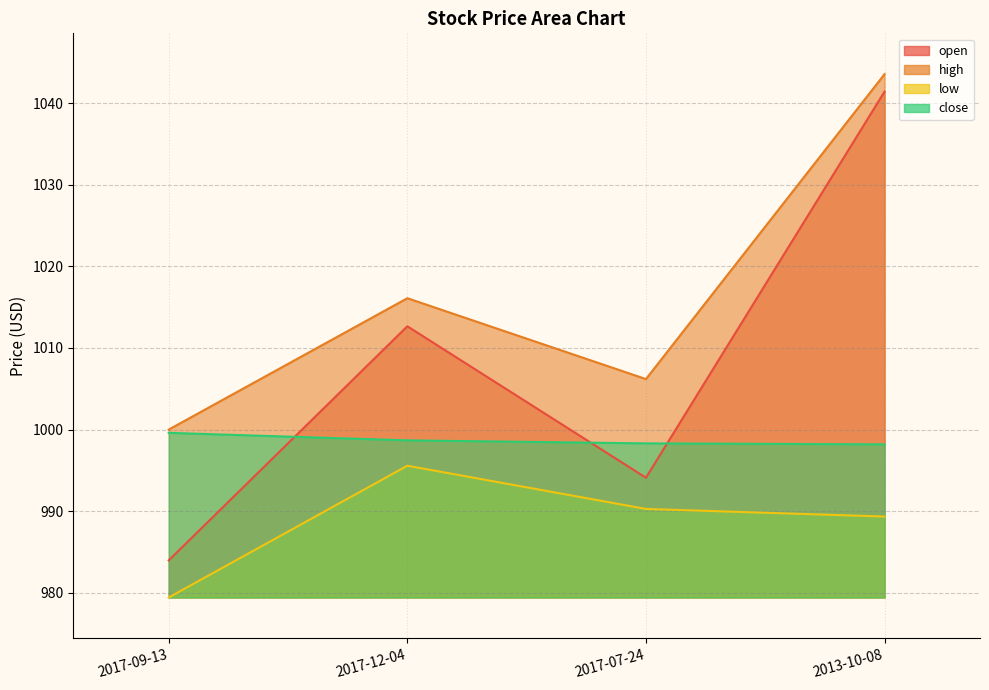

True or false: high has more than 1 points higher than both neighbors.

False